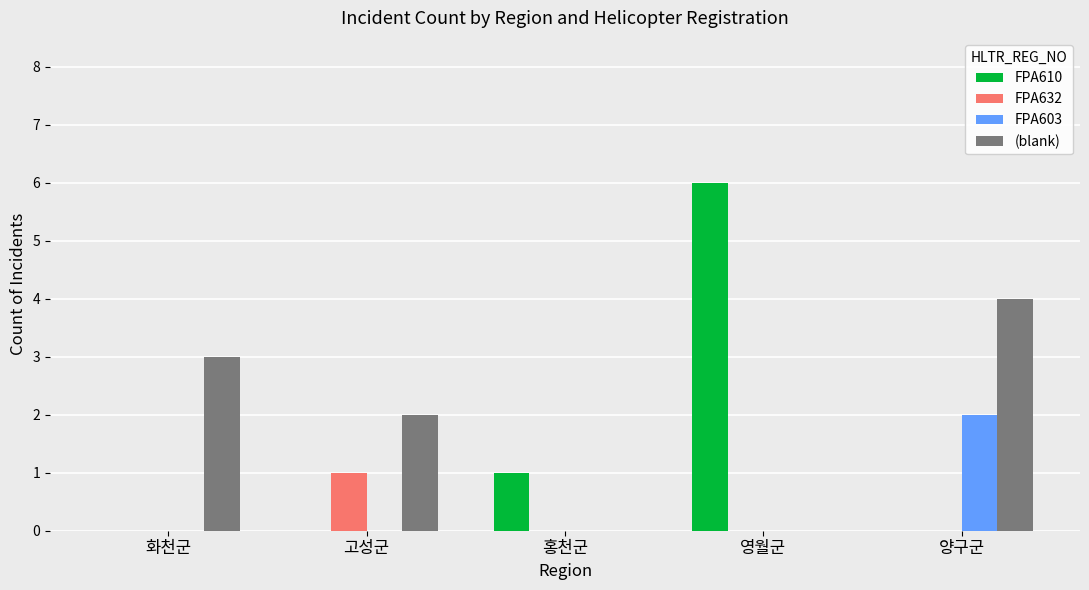

Which series has the largest total across all categories?

(blank)